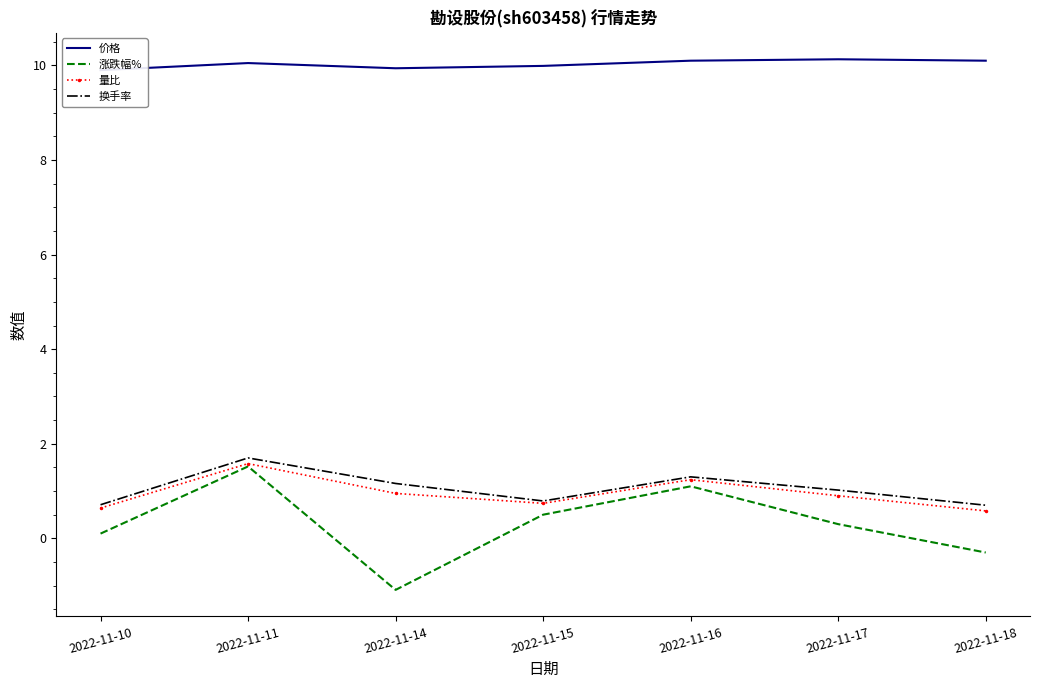

How many lines are shown in the chart?

4